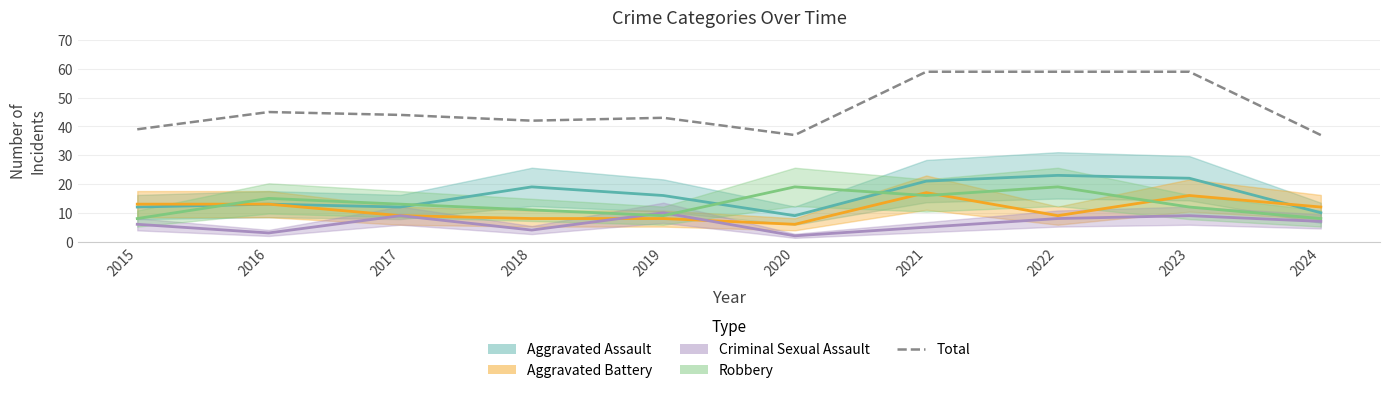

What is the sum of the values at 2022 and 2020?

96